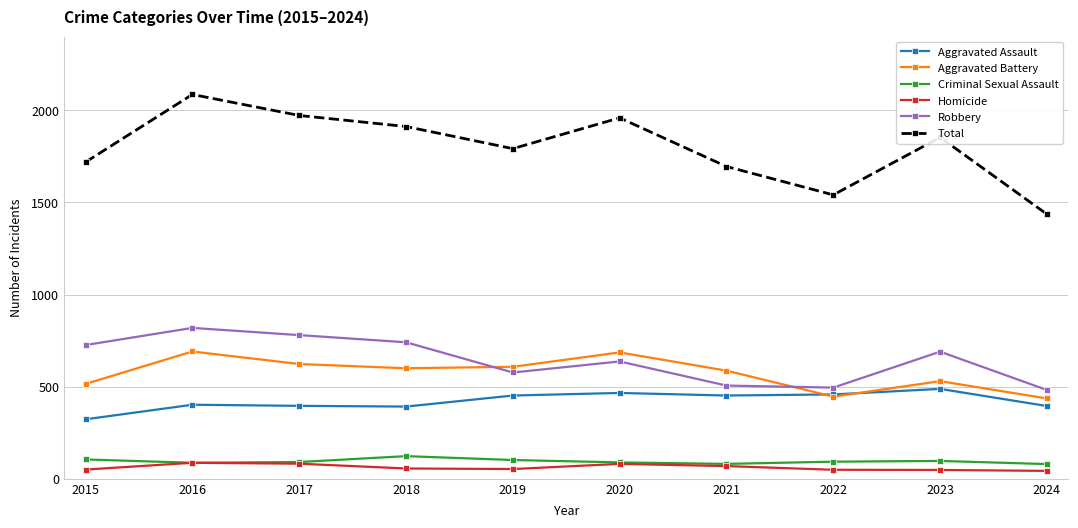

Is it true that Aggravated Assault equals 396 at 2017?

True